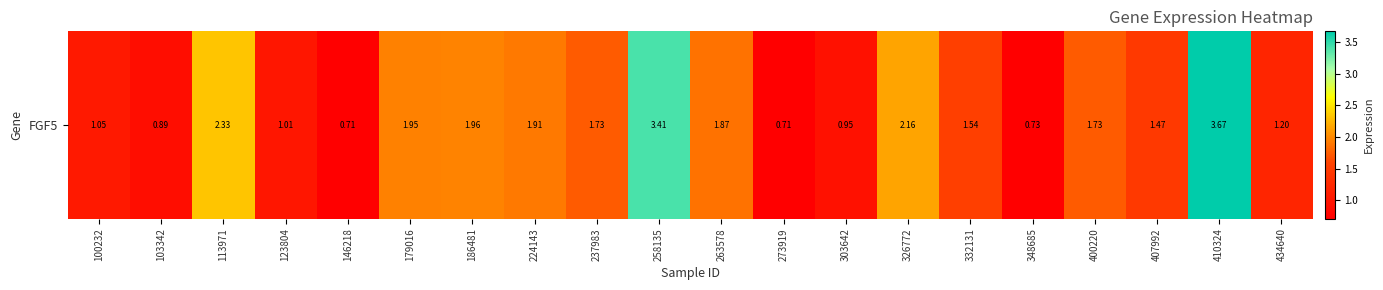

At which label is the value closest to 2?

186481